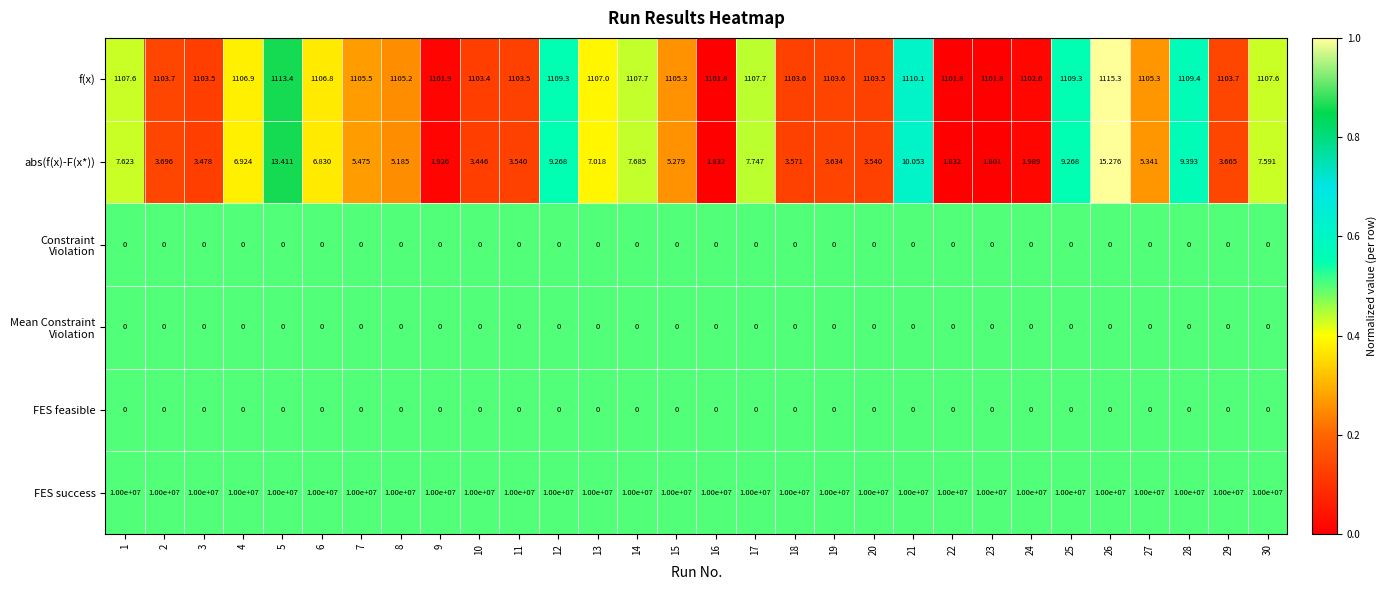

Which series has the largest total across all categories?

FES success